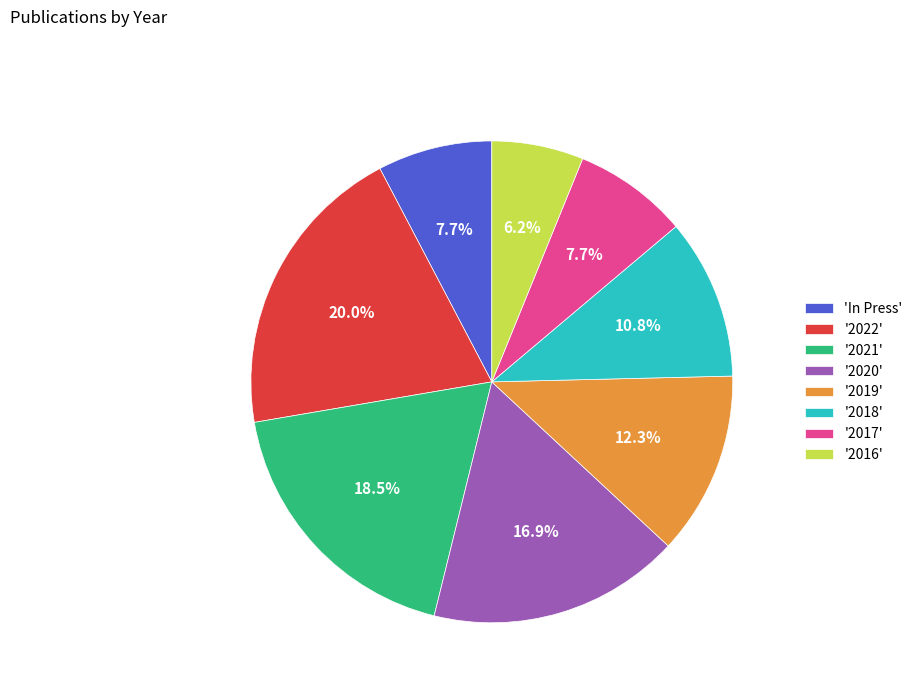

How many segments does this pie chart have?

8